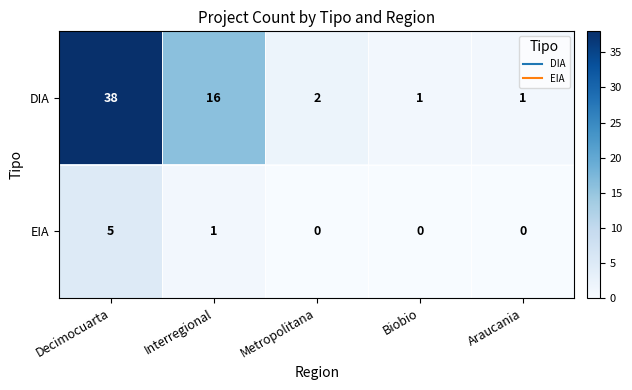

The DIA series shows 1 at Biobio. True or false?

True